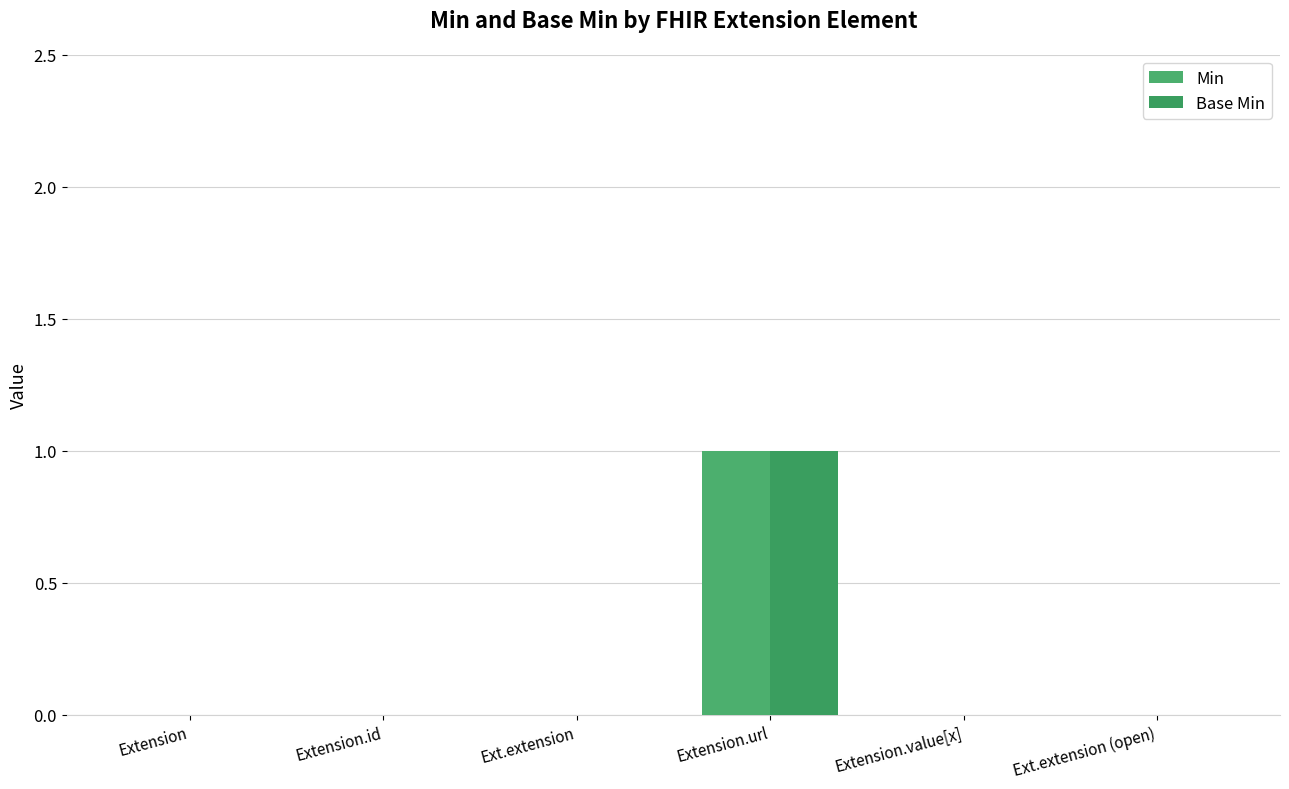

At how many categories does at least one series exceed 0?

1